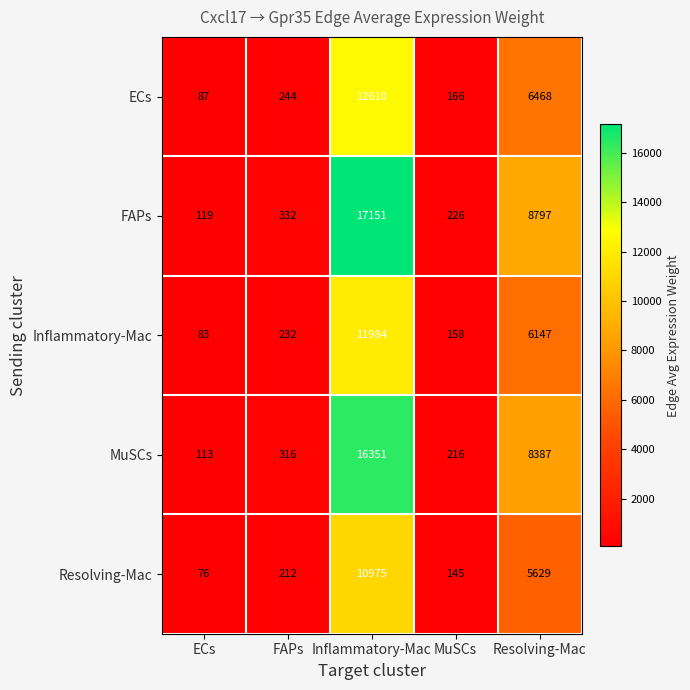

At which label is Inflammatory-Mac closest to 6033?

Resolving-Mac